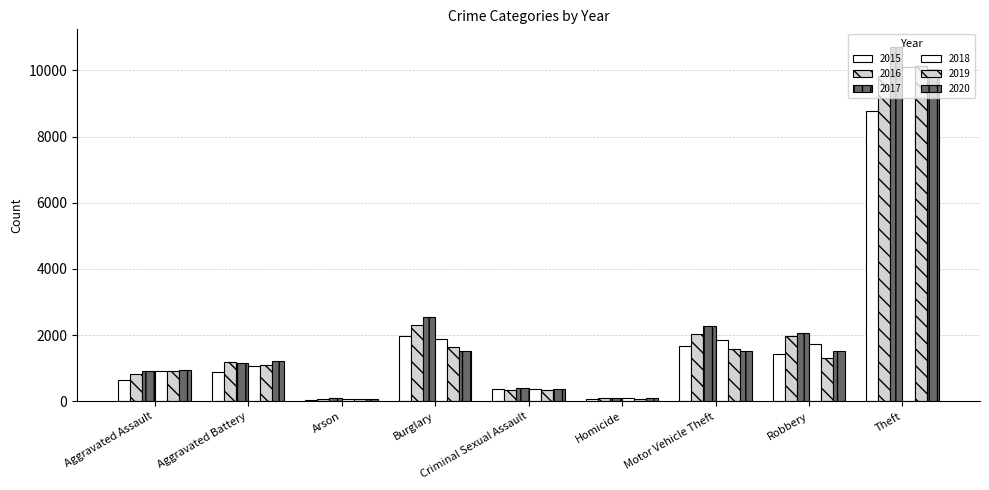

Does the chart contain stacked bars?

No